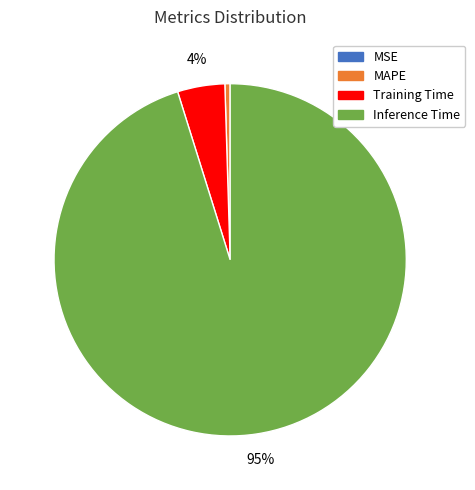

The Inference Time slice represents 95% of the pie. True or false?

True